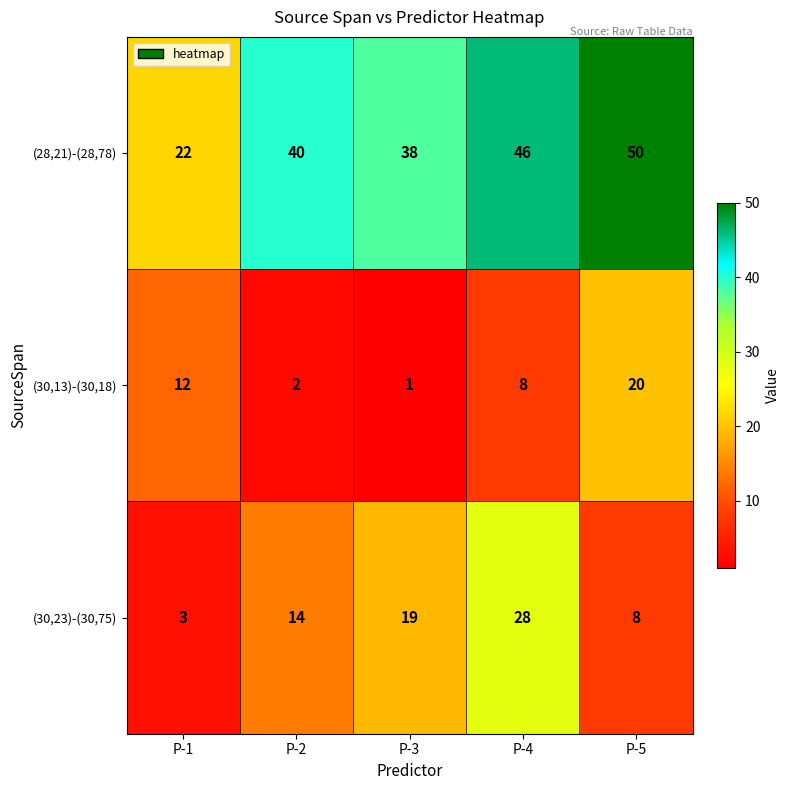

Rank the series by their maximum value, from highest to lowest.

(28,21)-(28,78), (30,23)-(30,75), (30,13)-(30,18)